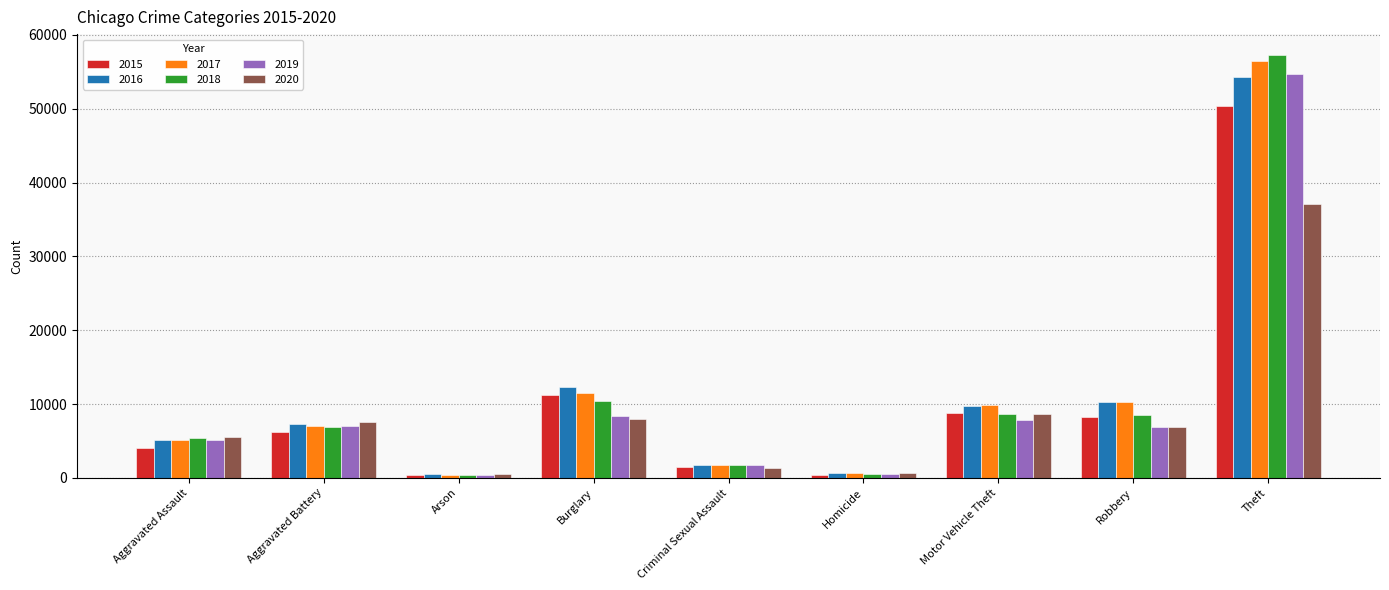

How many categories are shown in the chart?

9